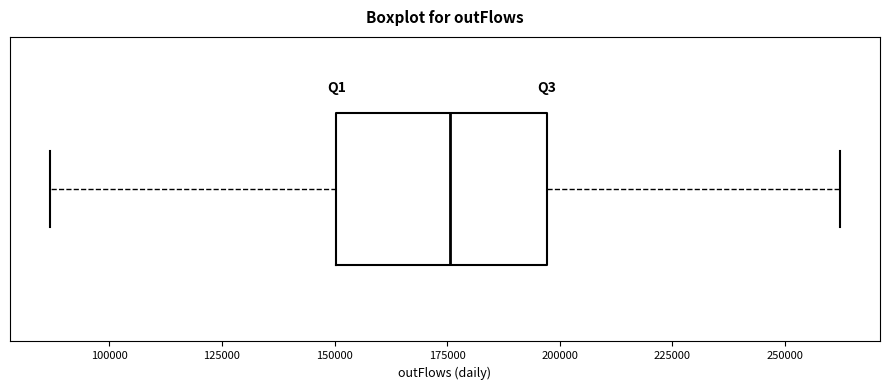

Read this box plot against the x-axis: the position of the median line, the range covered by the box, and the ends of both whiskers. The values are not printed on the chart, so give them approximately, as read against the axis.

median 175000, box 150000 to 195000, whiskers 85000 to 260000